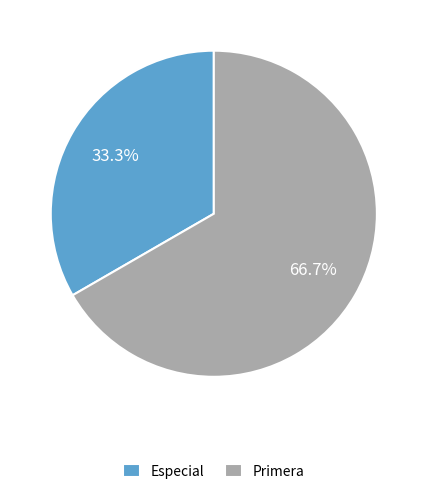

To the nearest percent, what percentage of the pie is Especial?

33%